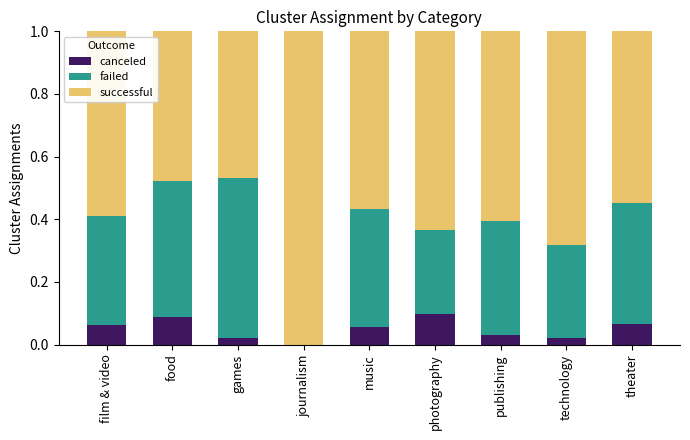

What is the total value across all series at photography?

1.0